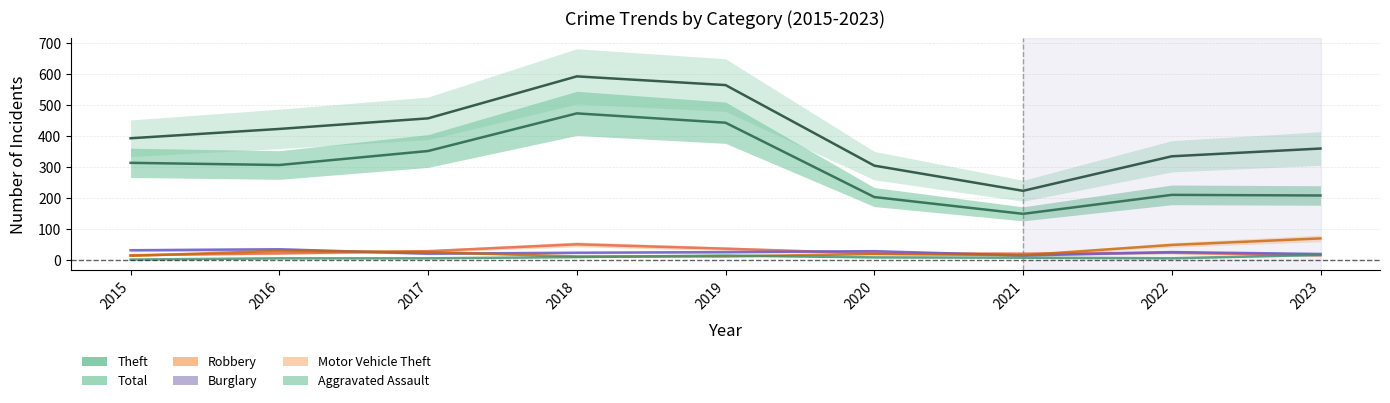

Which series has the largest range (max minus min)?

Total